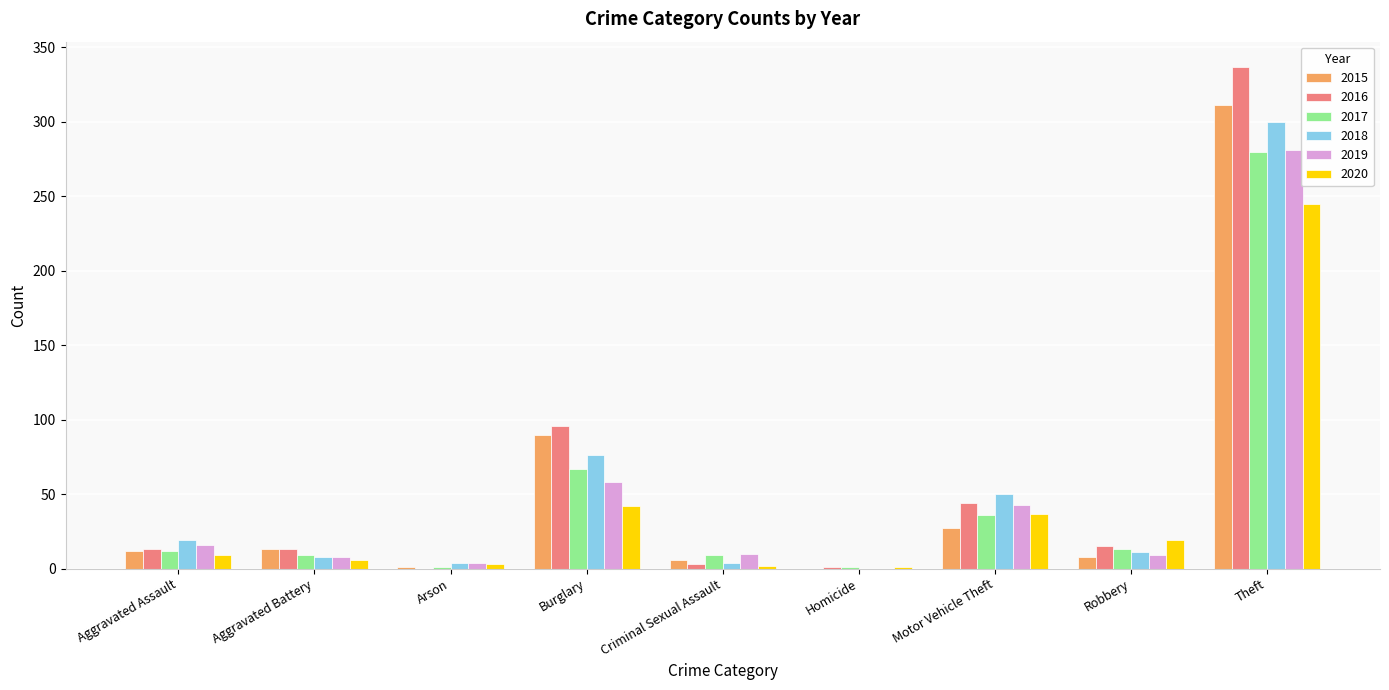

What is the maximum value shown in the chart?

337